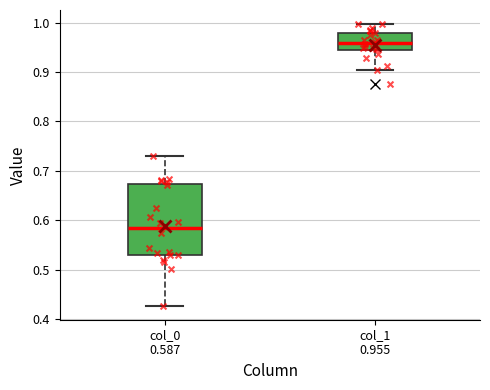

Reading left to right, read every box against the y-axis: the position of its median line, the range the box covers, and the ends of its whiskers. The values are not printed on the chart, so give them approximately, as read against the axis.

col_0 0.587: median 0.58, box 0.53 to 0.67, whiskers 0.43 to 0.73
col_1 0.955: median 0.96, box 0.94 to 0.98, whiskers 0.90 to 1.00